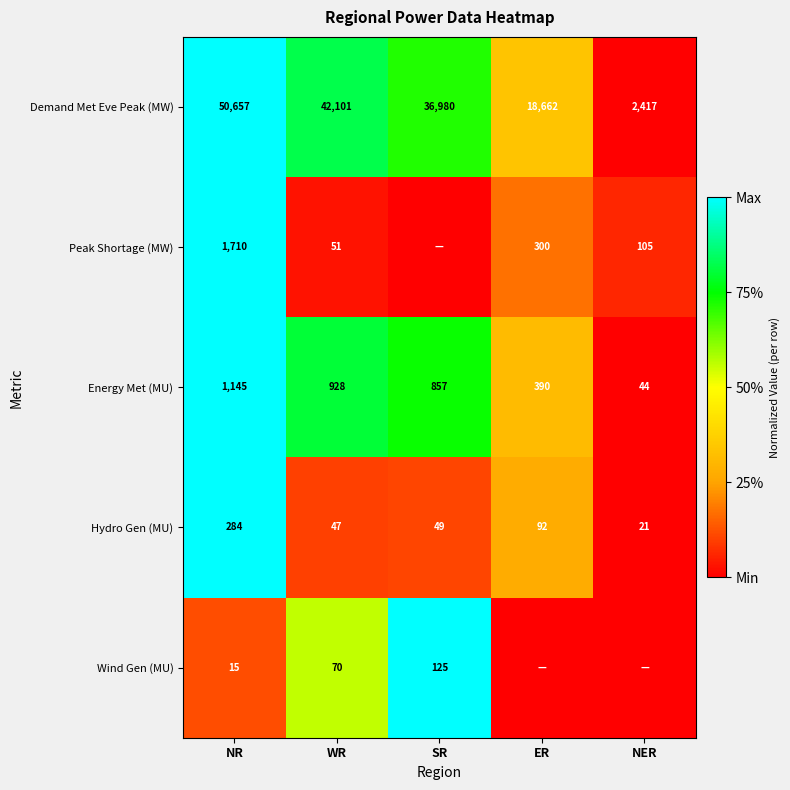

What is the spread (max minus min) of values at WR?

42054